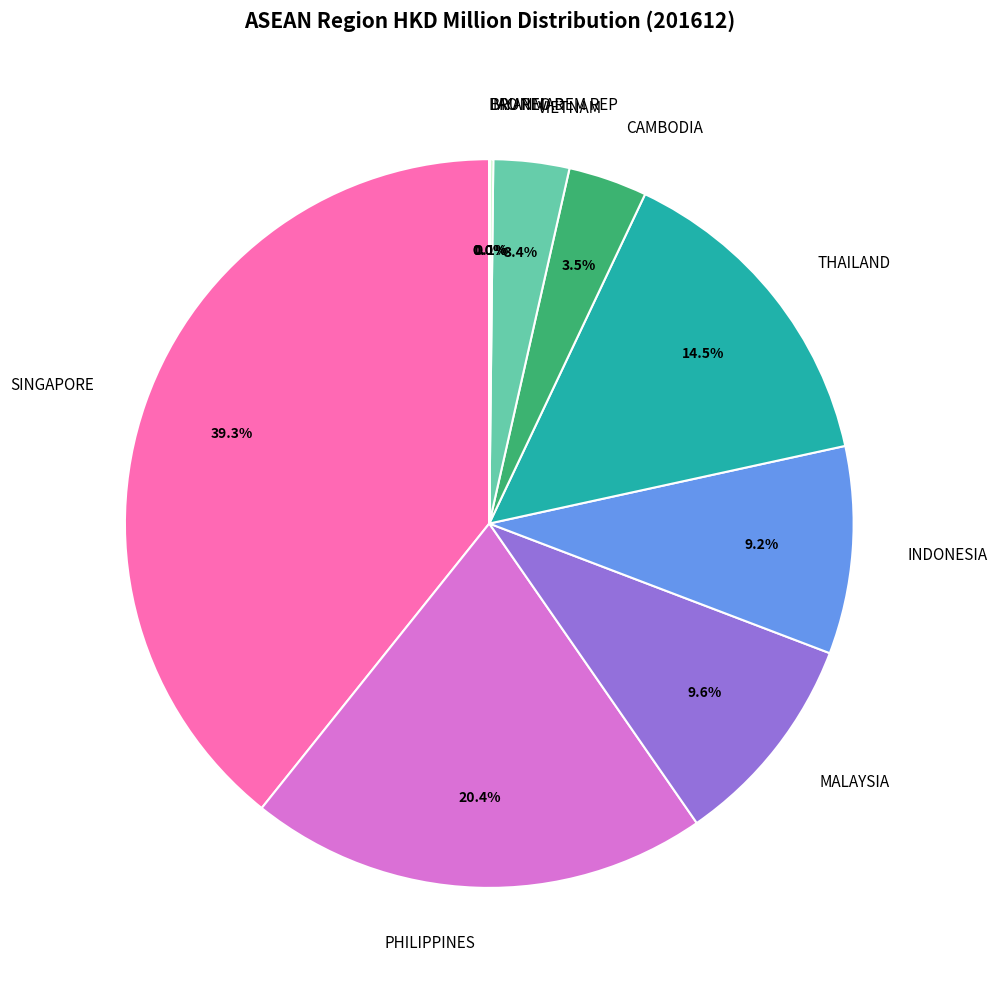

Which slice is the largest?

SINGAPORE